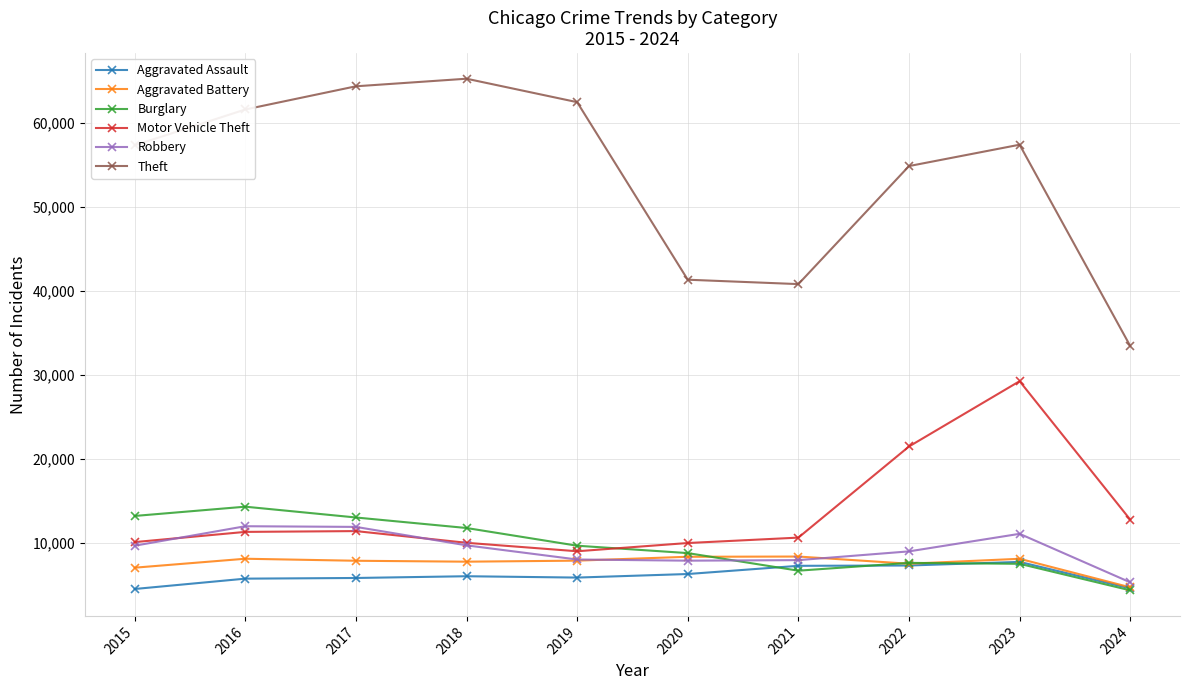

Which series changed the most between 2017 and 2024?

Theft